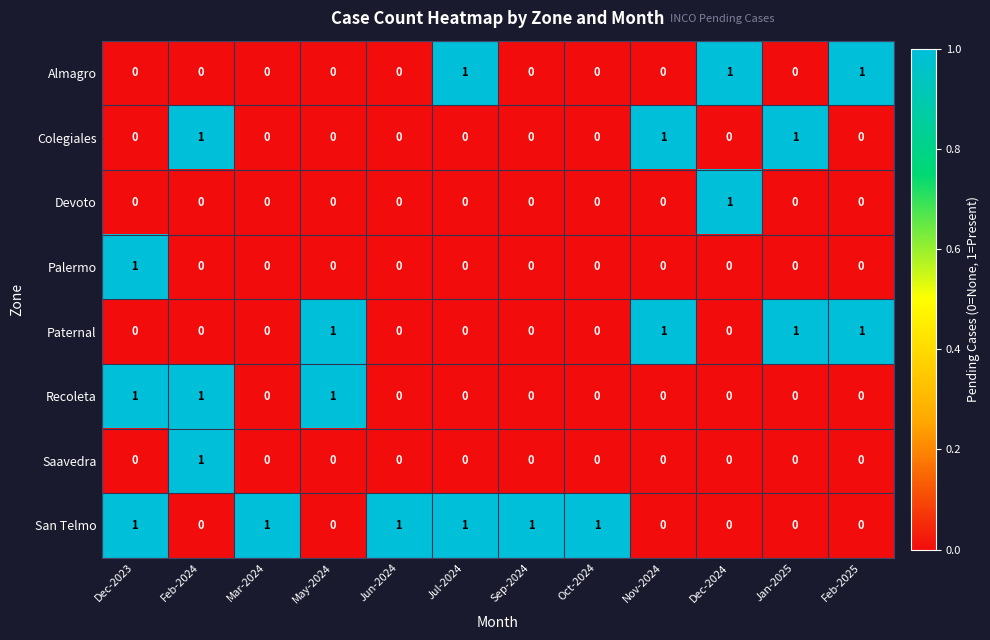

What is the spread (max minus min) of values at Jan-2025?

1